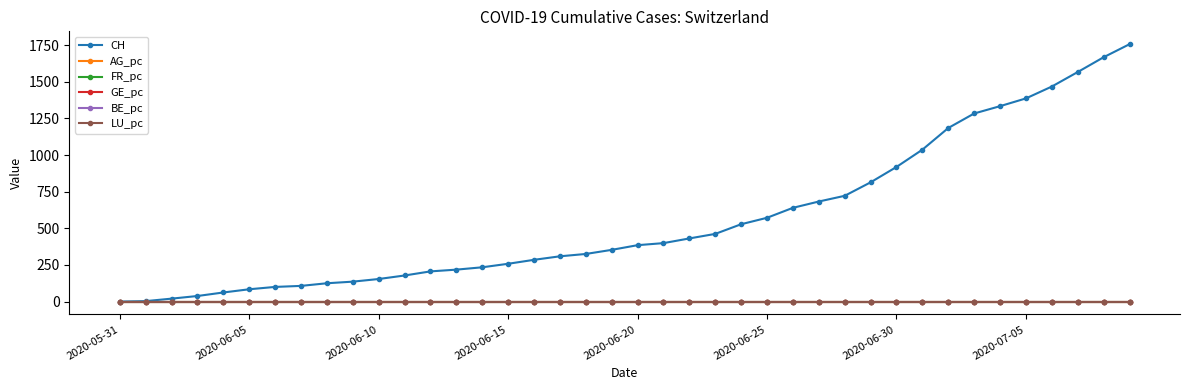

Which series has the largest total across all categories?

CH